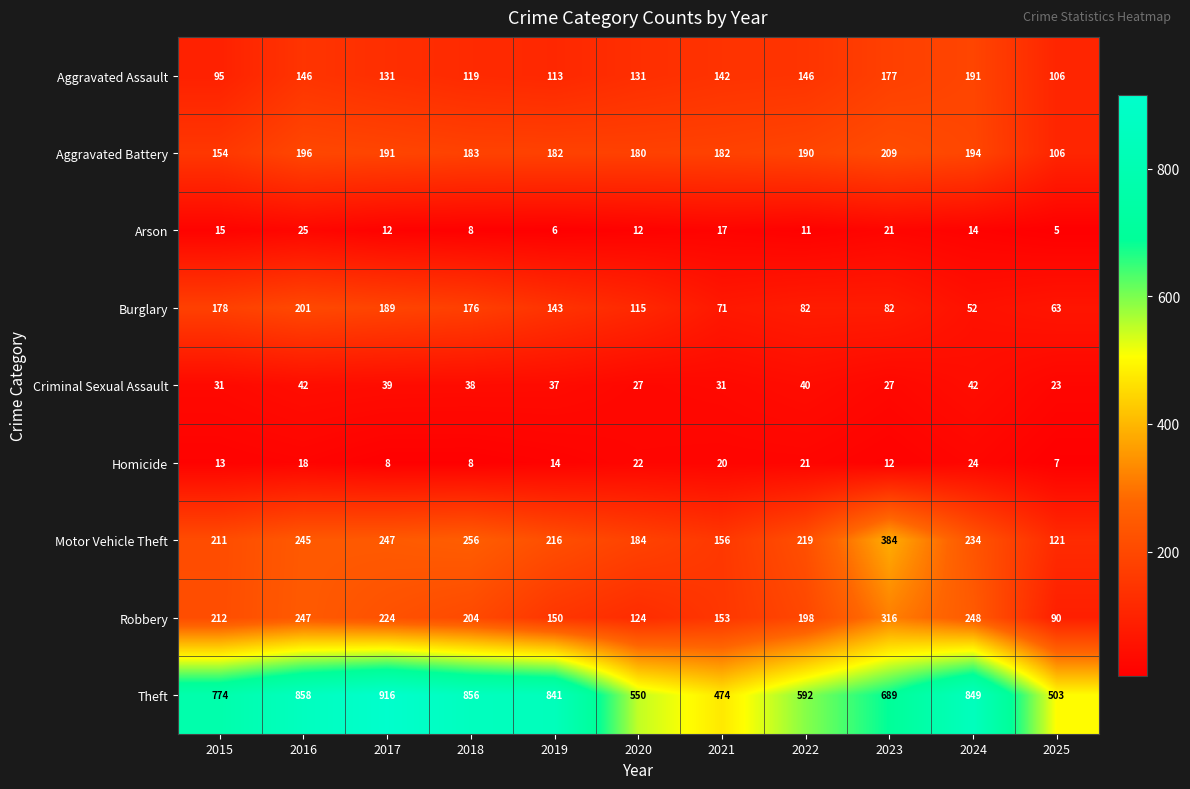

At how many categories does at least one series exceed 891?

1